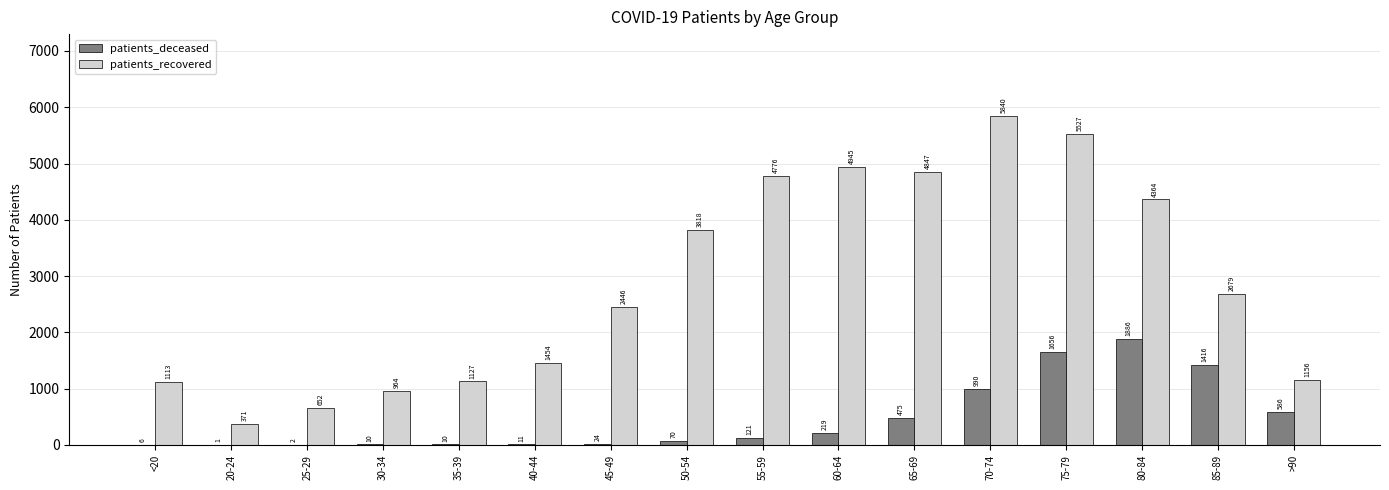

At which label does patients_deceased reach its peak?

80-84